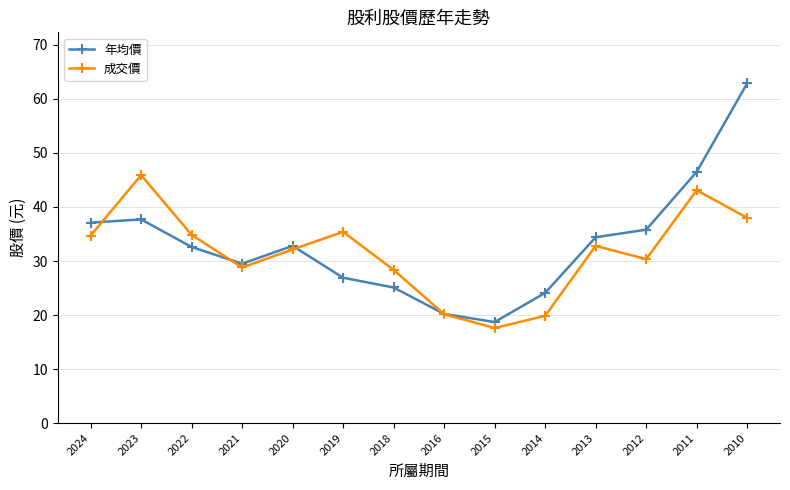

The value of 成交價 at 2024 is 46.2. True or false?

False